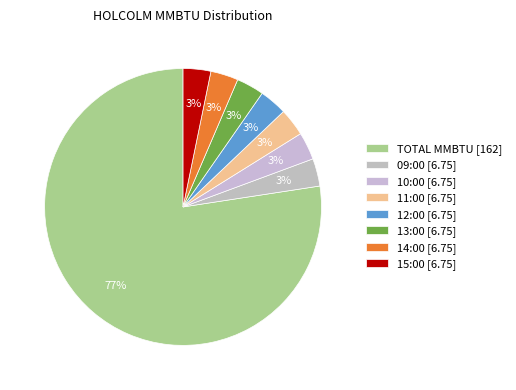

How many segments does this pie chart have?

8